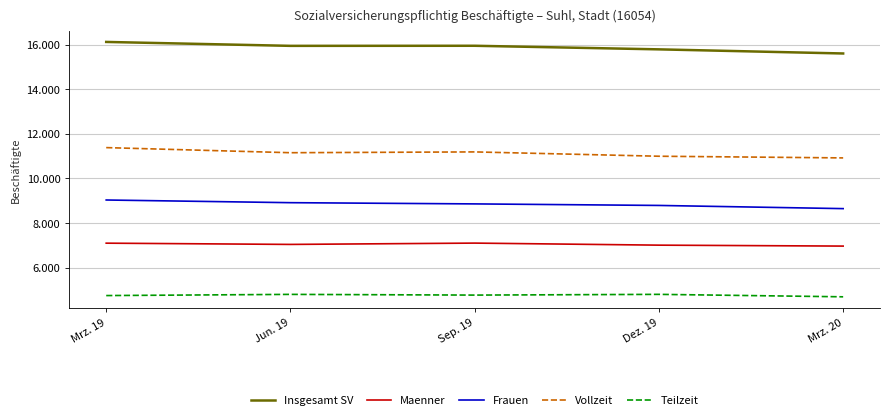

What are all the series names shown in the legend?

Insgesamt SV, Maenner, Frauen, Vollzeit, Teilzeit